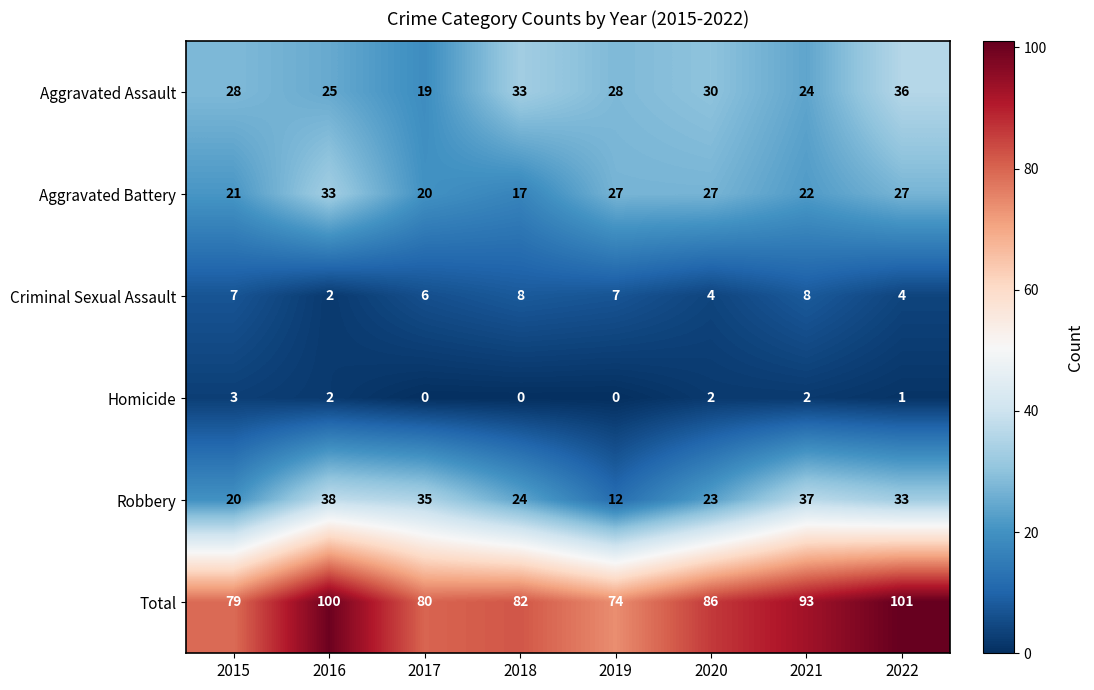

What is the sum of all Robbery values?

222